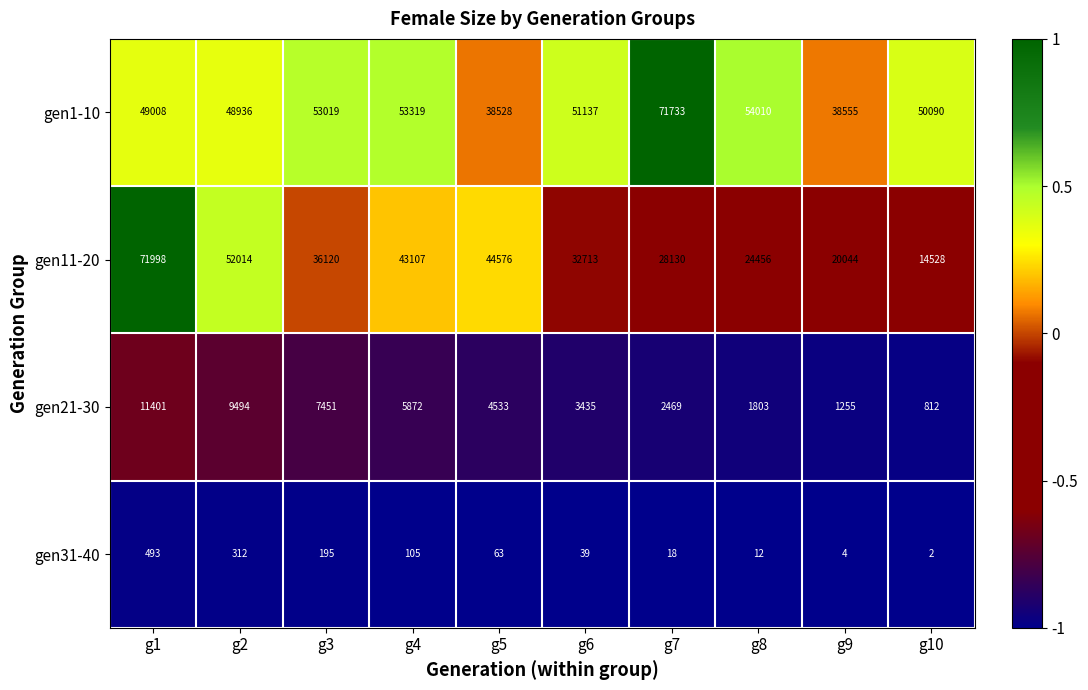

Which series has the largest range (max minus min)?

gen11-20